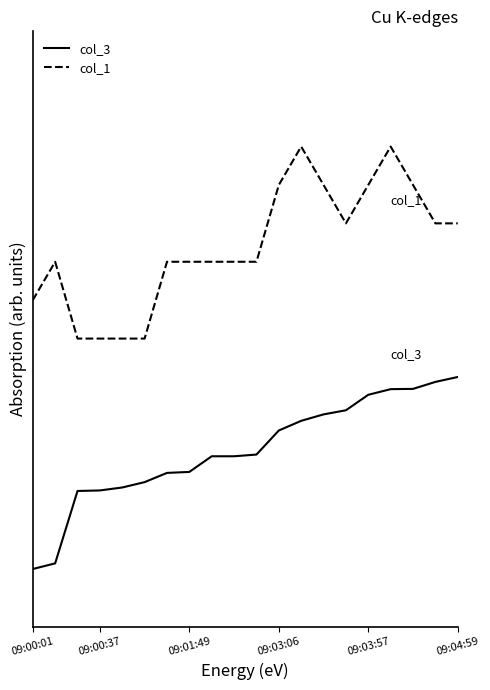

Reading left to right, what are all the values shown in this chart?

col_3: 0.0	0.0	0.4	0.4	0.4	0.5	0.5	0.5	0.6	0.6	0.6	0.7	0.8	0.8	0.8	0.9	0.9	0.9	1.0	1.0
col_1: 1.4	1.6	1.2	1.2	1.2	1.2	1.6	1.6	1.6	1.6	1.6	2.0	2.2	2.0	1.8	2.0	2.2	2.0	1.8	1.8